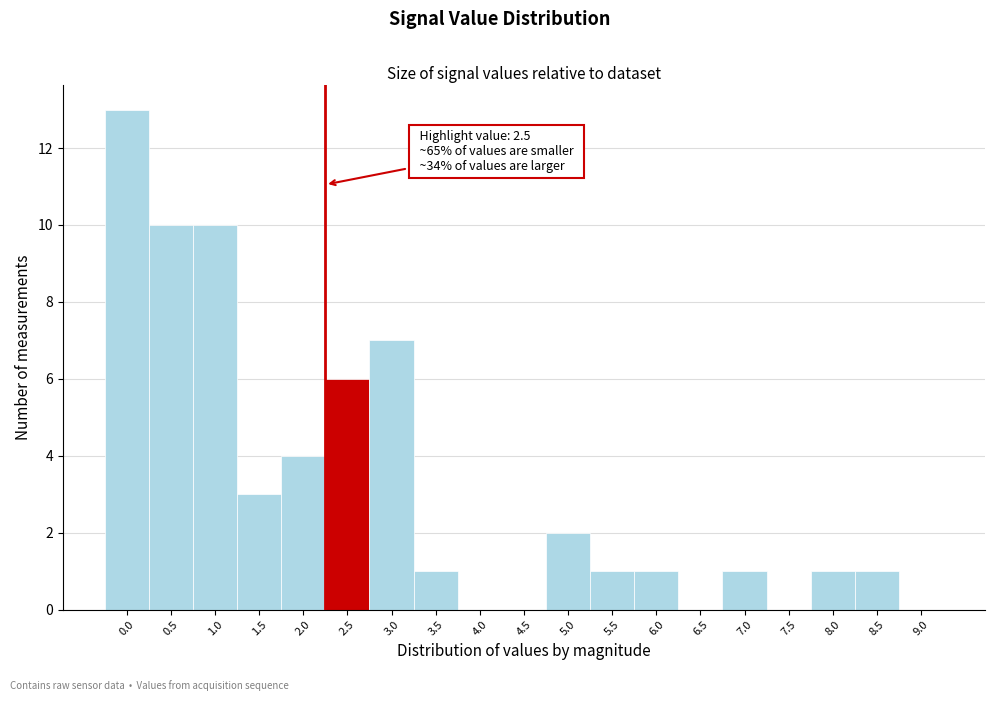

Reading left to right, extract all data points from this chart.

0.0=13	0.5=10	1.0=10	1.5=3	2.0=4	2.5=6	3.0=7	3.5=1	4.0=0	4.5=0	5.0=2	5.5=1	6.0=1	6.5=0	7.0=1	7.5=0	8.0=1	8.5=1	9.0=0